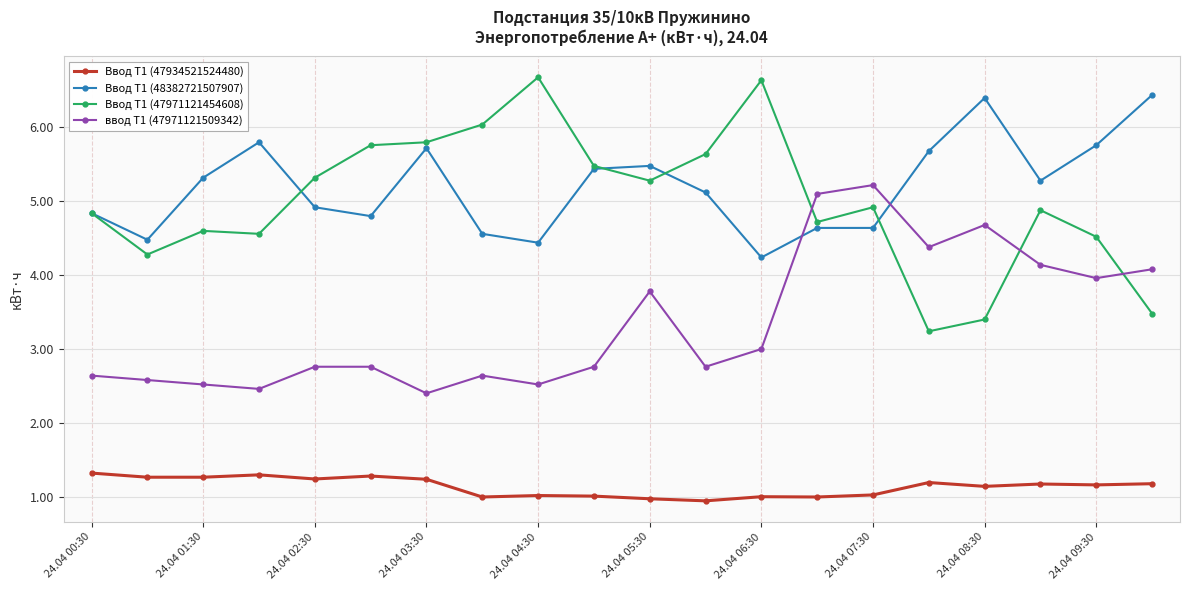

What is the minimum value for Ввод Т1 (47934521524480)?

0.9